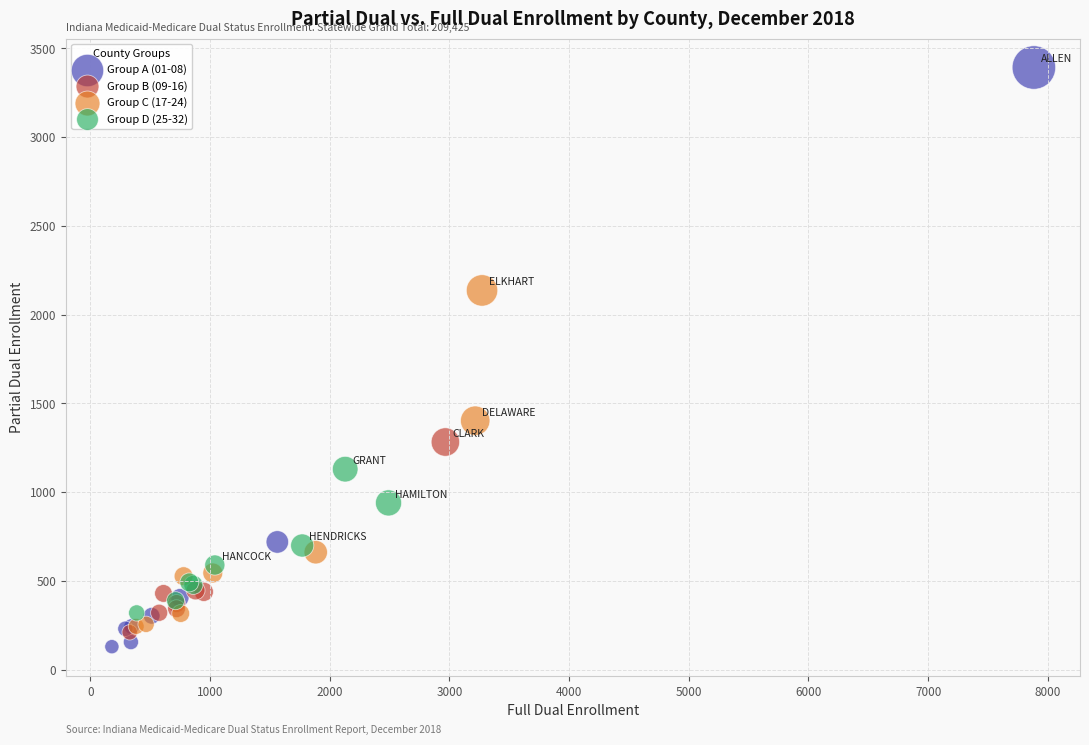

What are all the series names shown in the legend?

Group A (01-08), Group B (09-16), Group C (17-24), Group D (25-32)